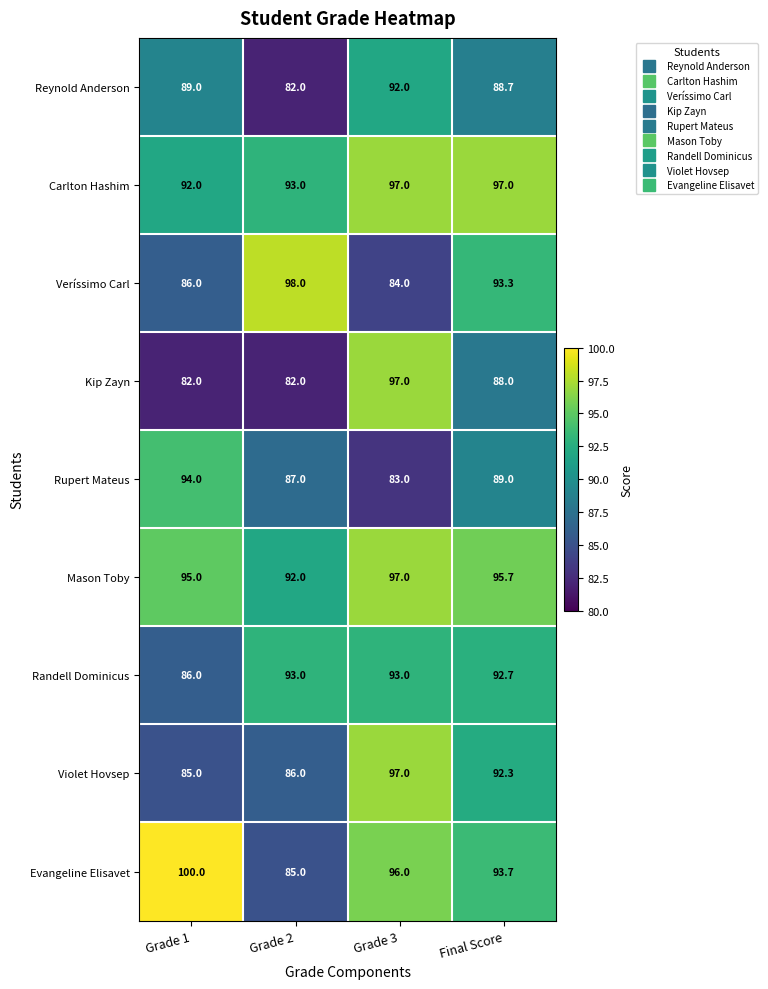

Between Grade 3 and Final Score, which series saw the biggest shift?

Veríssimo Carl